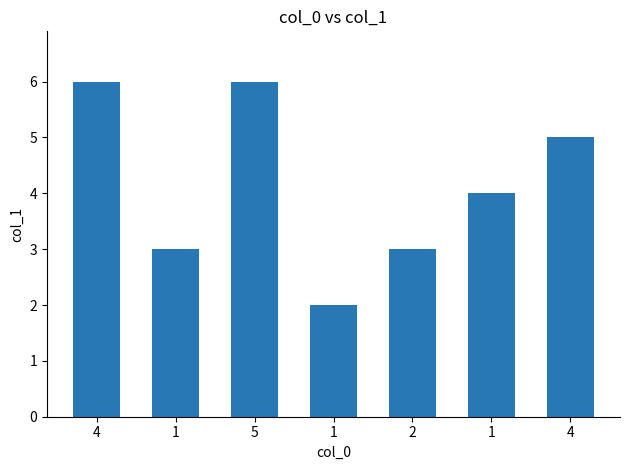

Are the bars horizontal?

No